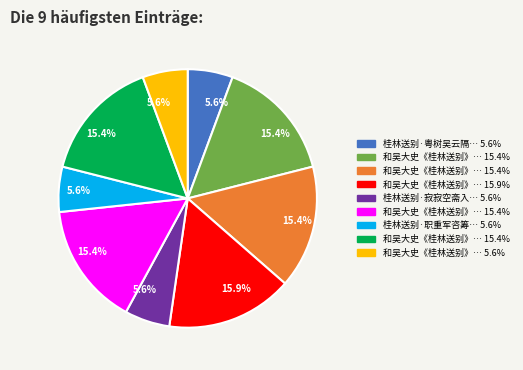

How many segments does this pie chart have?

9